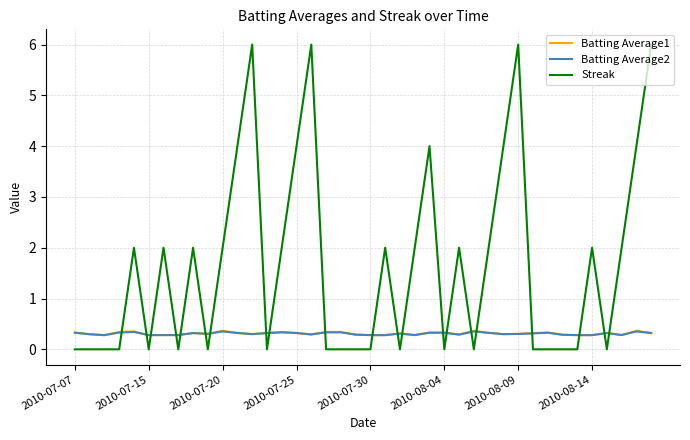

What is the maximum value for Batting Average2?

0.4